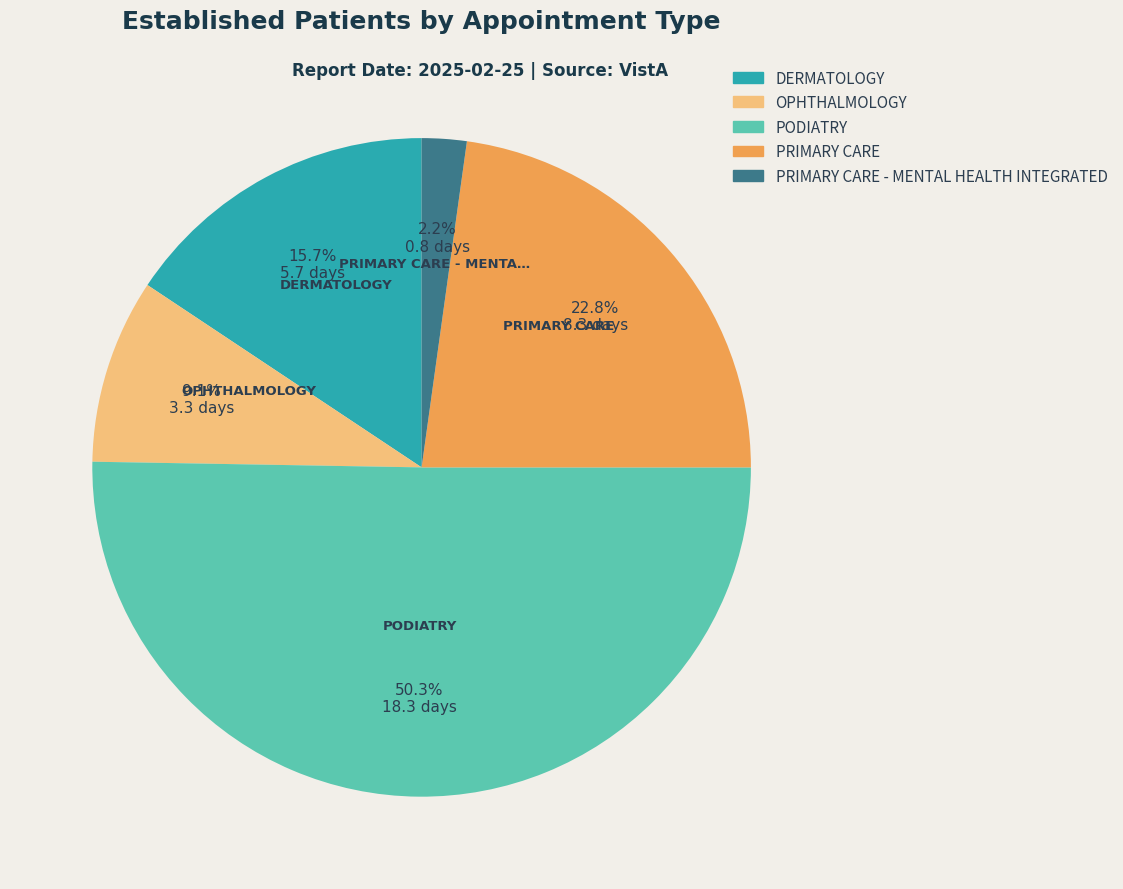

Rank the categories by value from highest to lowest.

PODIATRY, PRIMARY CARE, DERMATOLOGY, OPHTHALMOLOGY, PRIMARY CARE - MENTAL HEALTH INTEGRATED